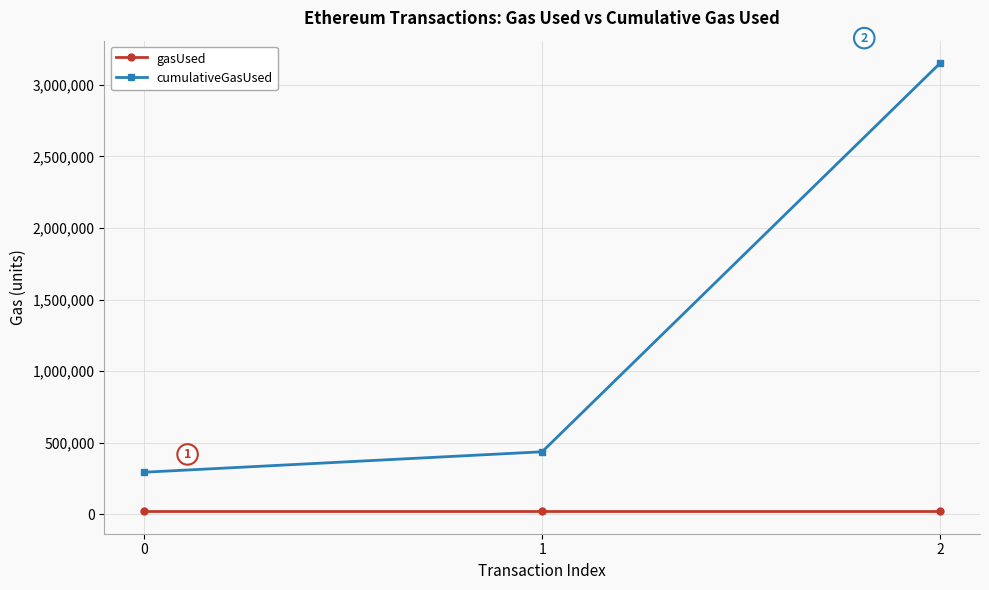

What is the value of the cumulativeGasUsed point at the 3rd from the left?

3152411